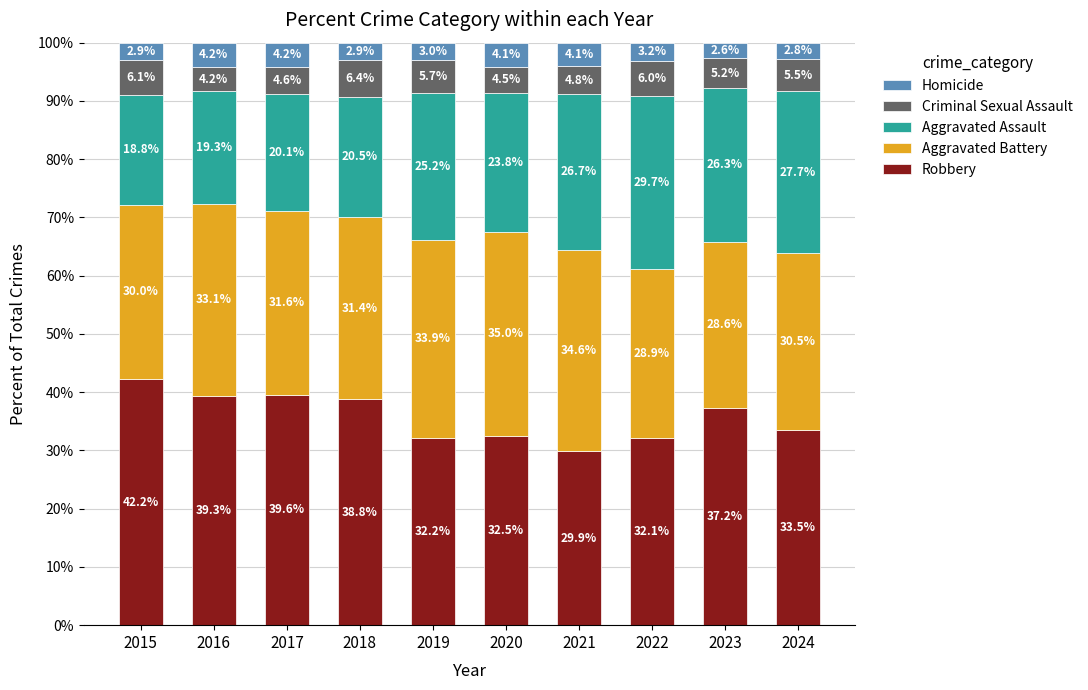

What is the highest value of the Robbery series?

42.2